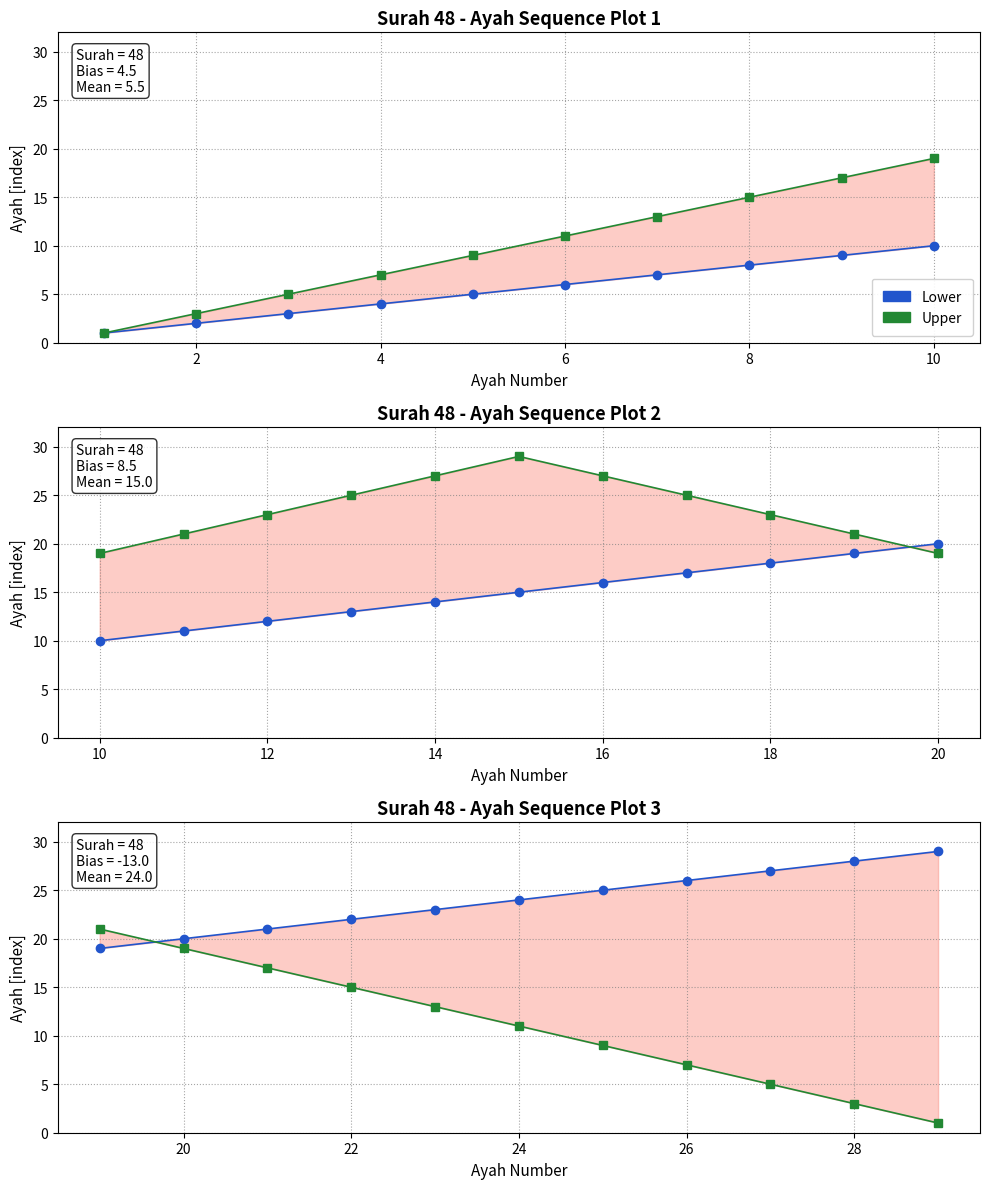

The value of Lower (PMF) at 24 is 32. True or false?

False